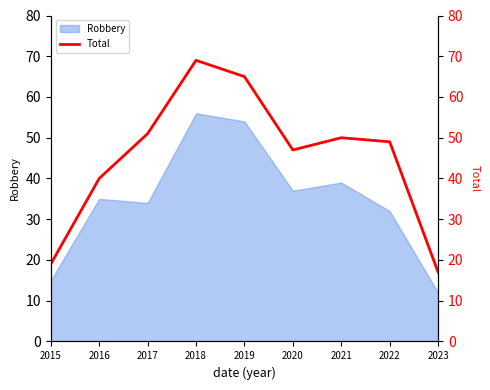

Is it true that Robbery equals 37 at 2020?

True